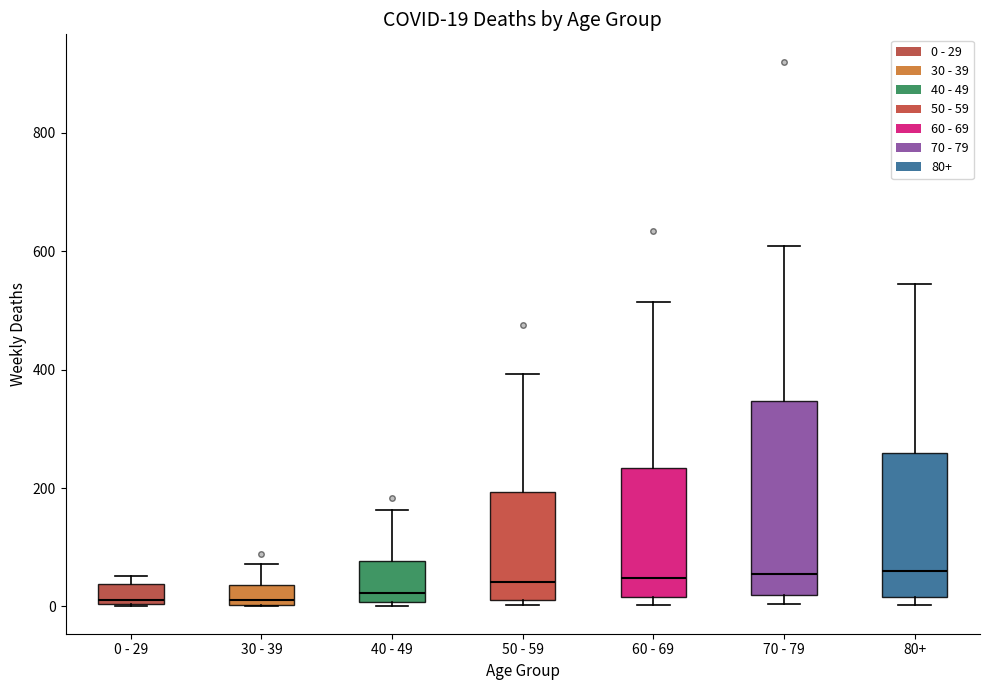

Comparing the boxes themselves (not the whiskers), which one is the tallest?

70 - 79